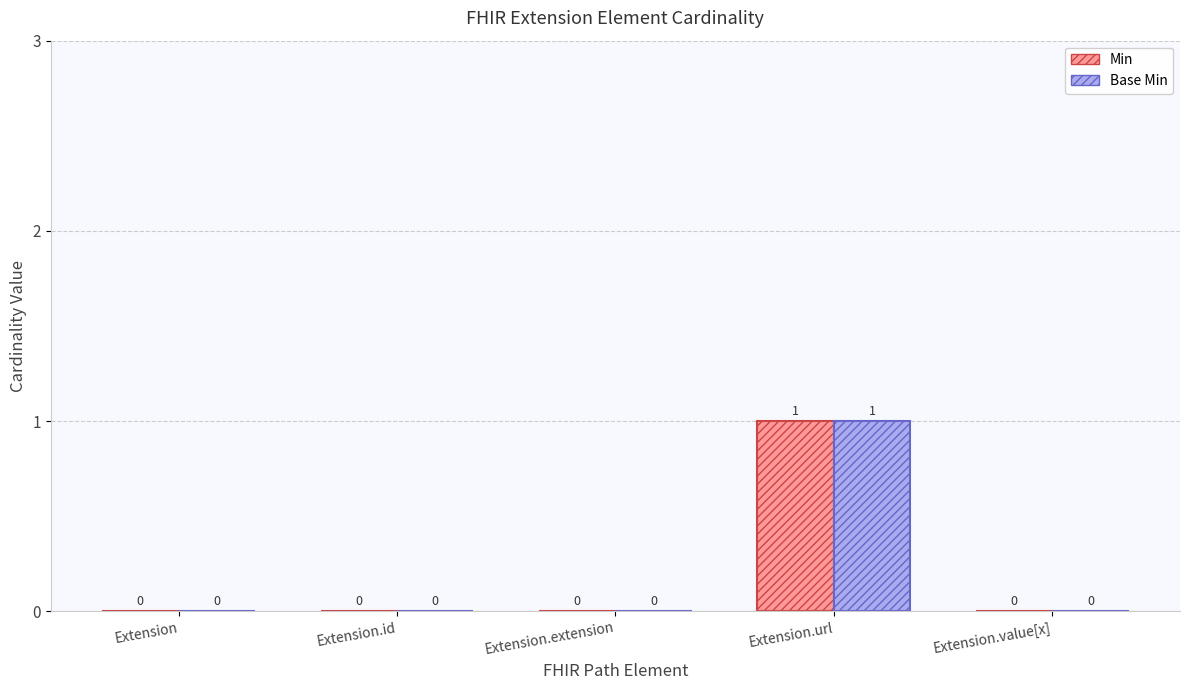

At which category is the sum across all series the highest?

Extension.url